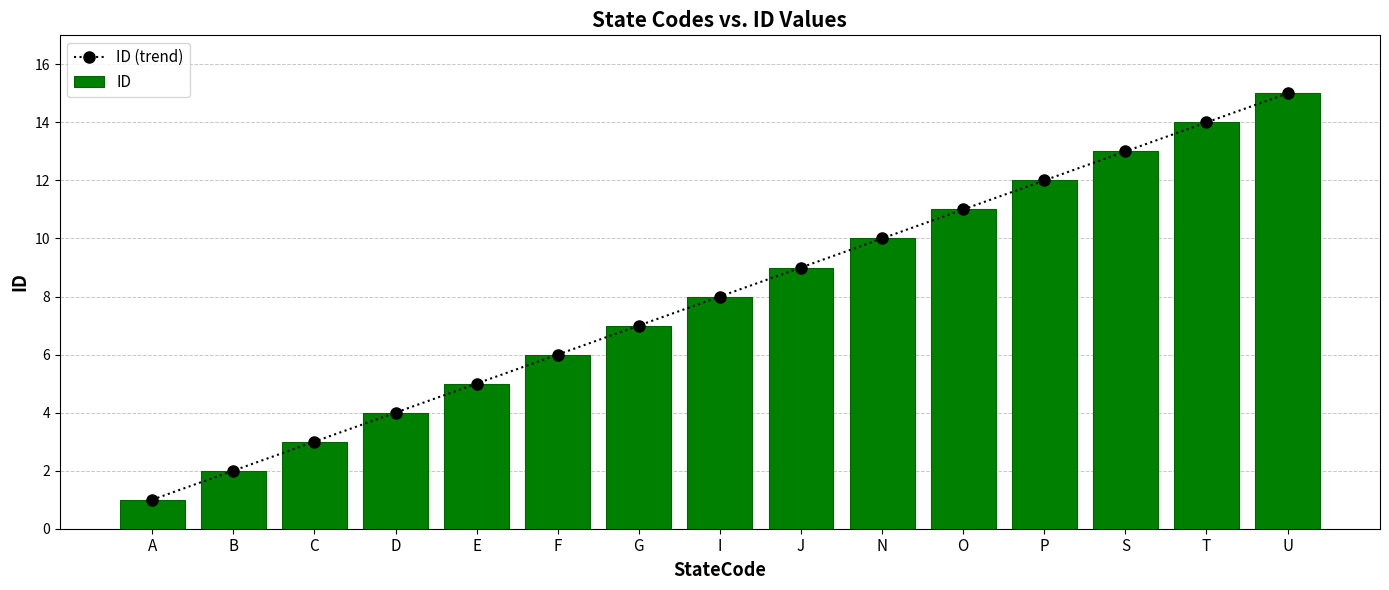

What is the sum of all ID values?

120